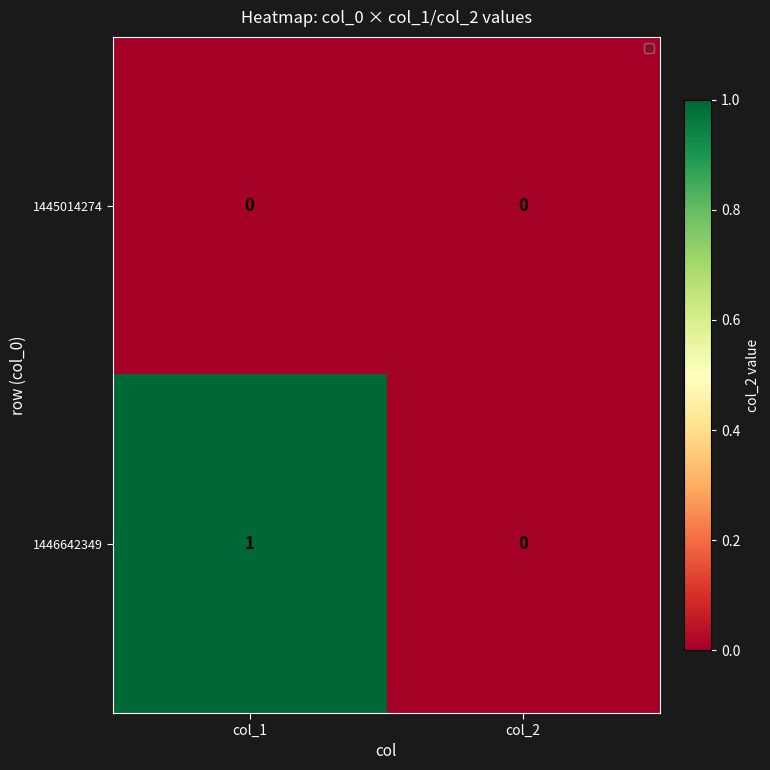

The 1446642349 series shows 0 at col_2. True or false?

True